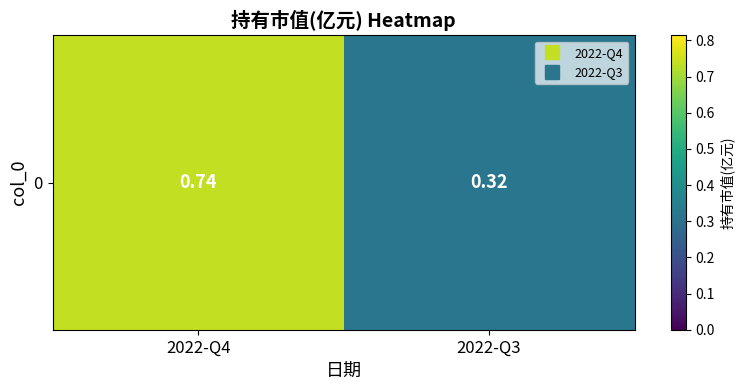

What is the difference between the values at 2022-Q4 and 2022-Q3?

0.4